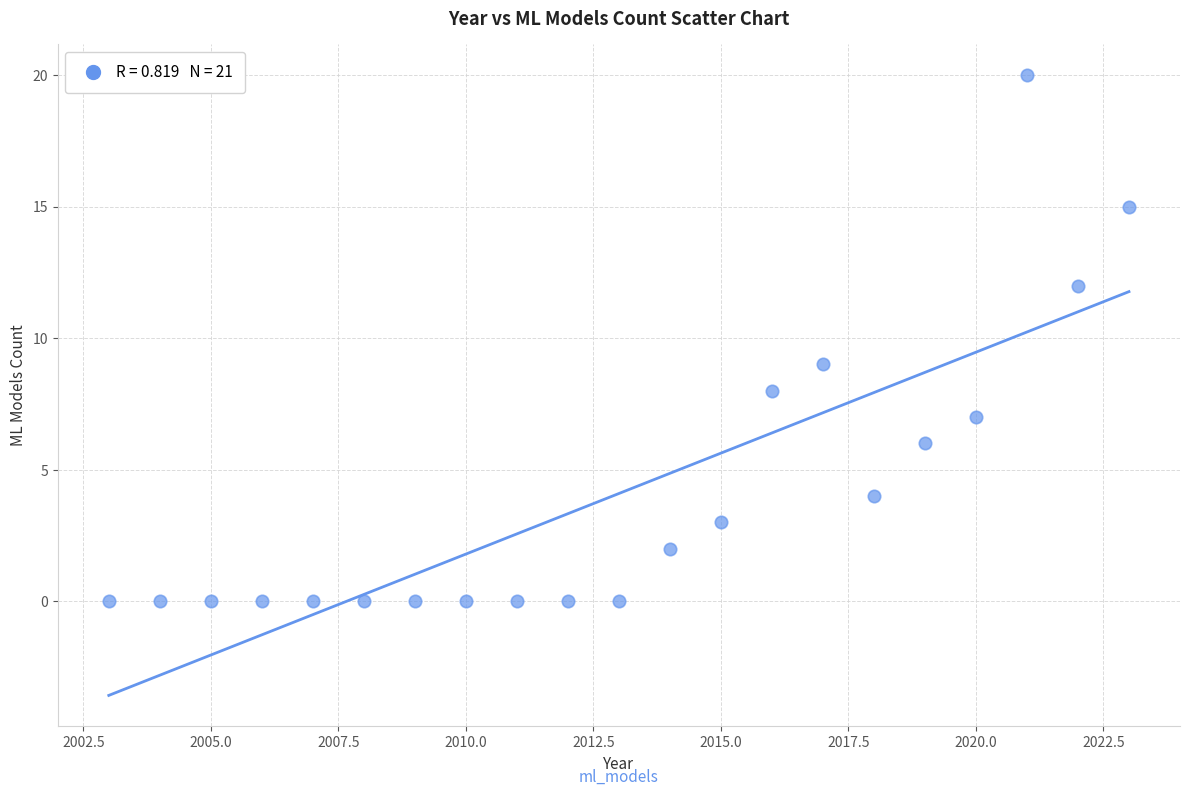

What is the range of Y values (max minus min)?

20